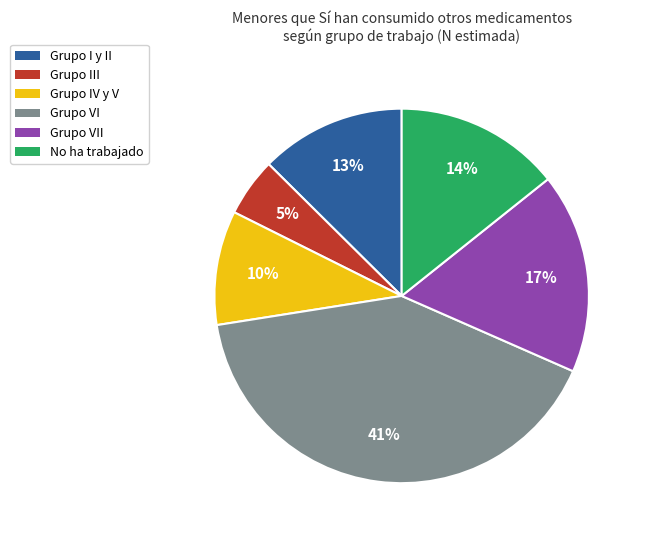

Count the number of slices in the pie.

6